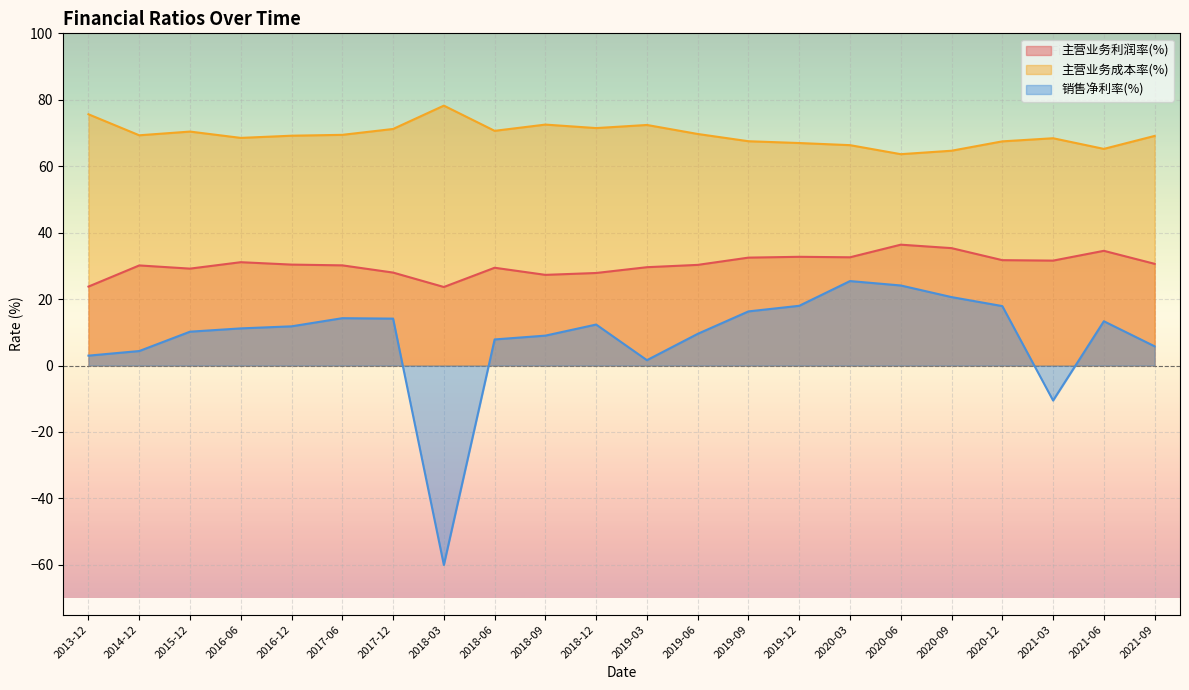

What is the minimum value for 主营业务成本率(%)?

63.6